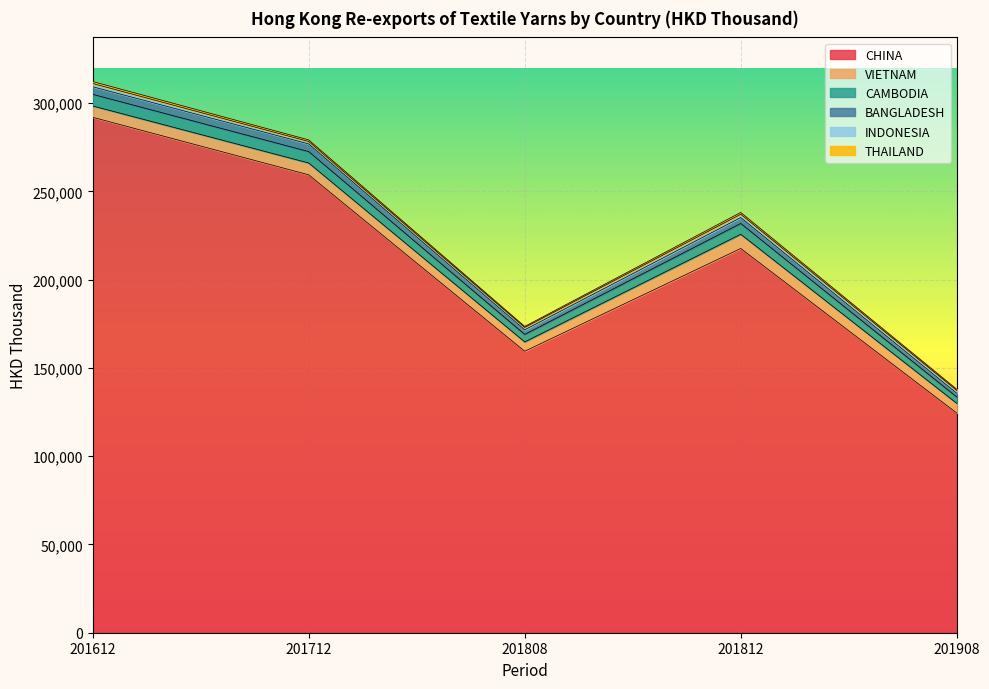

What is the total value across all series at 201712?

279224.0